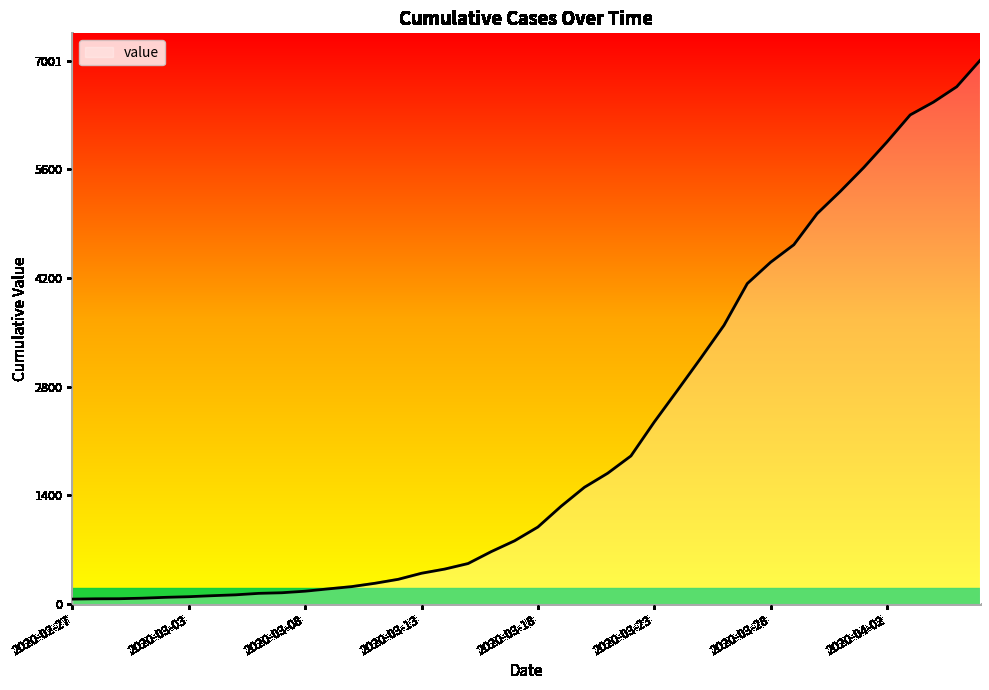

What is the smallest value displayed?

64